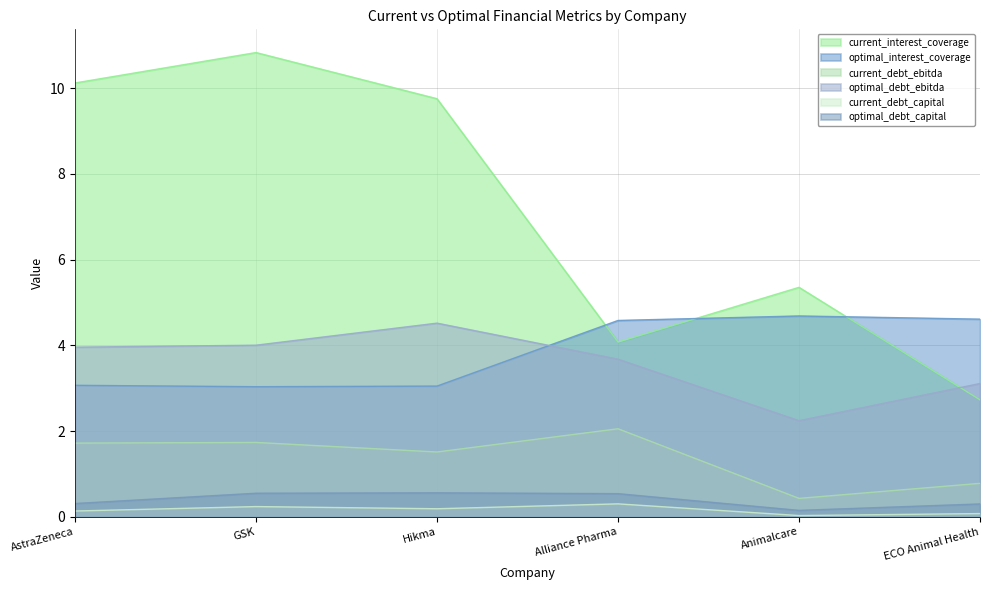

Count the number of data series in this chart.

6